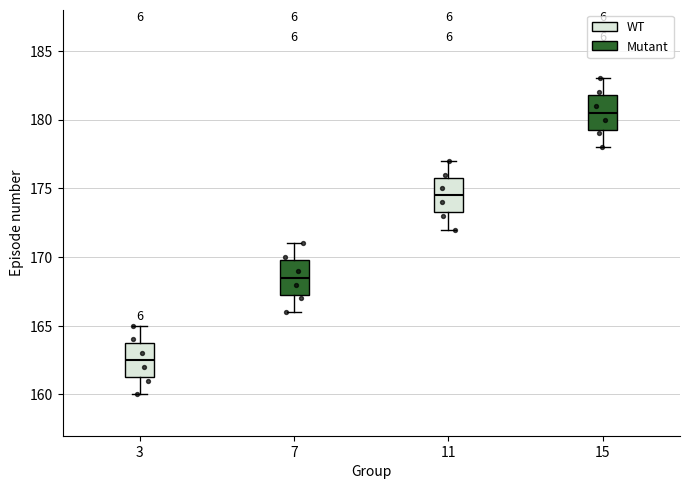

Which box's median line is the highest?

15